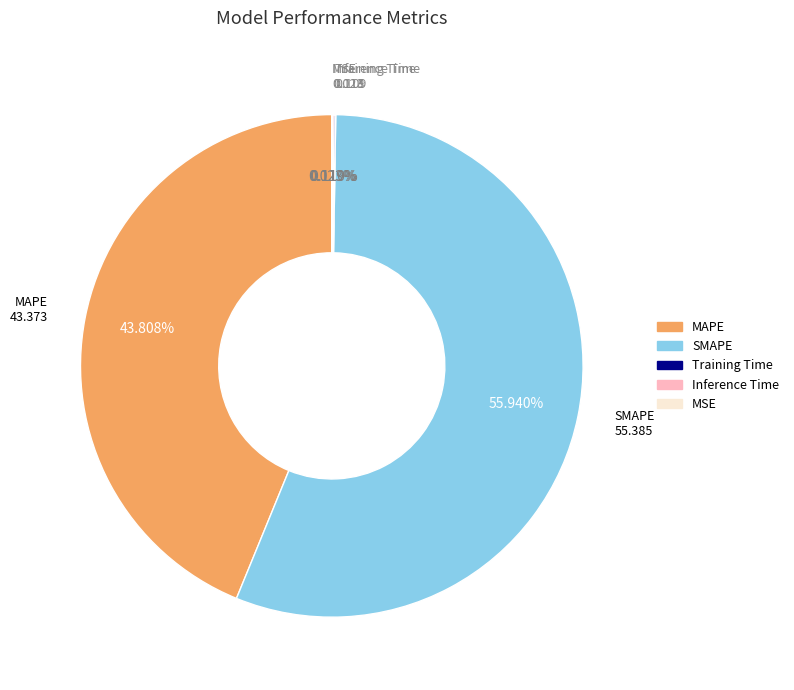

What is the majority slice?

SMAPE